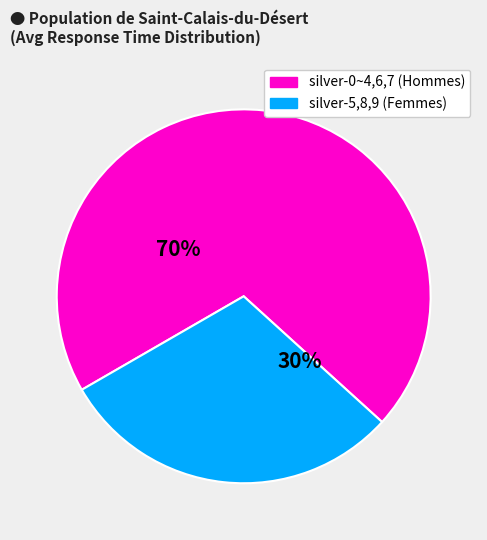

Is there a majority slice in this chart?

Yes